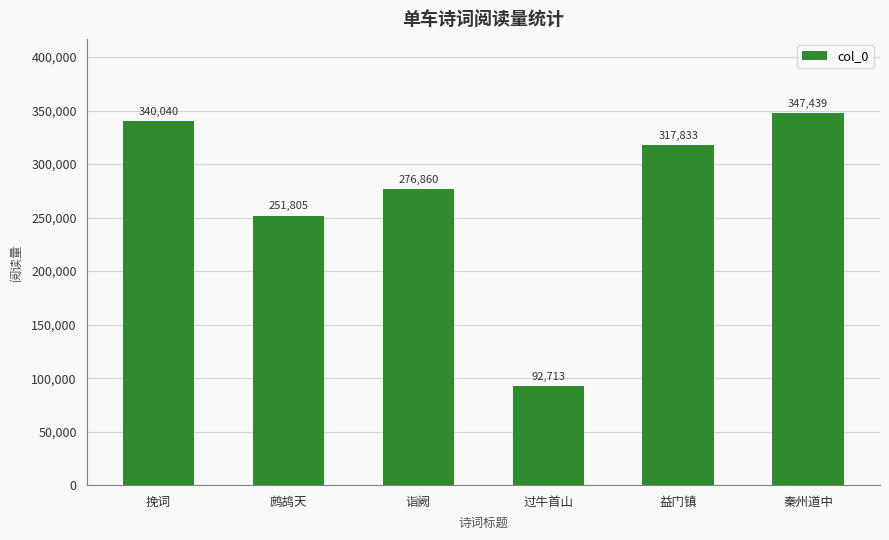

Approximately how many times larger is the value at 挽词 compared to 秦州道中?

1.0